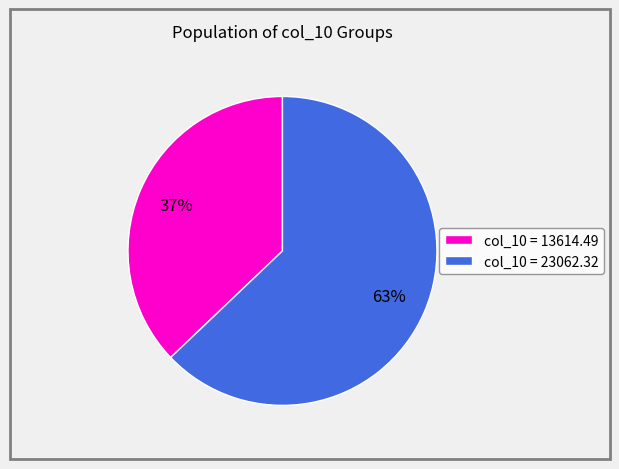

Which has a higher value, col_10 = 23062.32 or col_10 = 13614.49?

col_10 = 23062.32